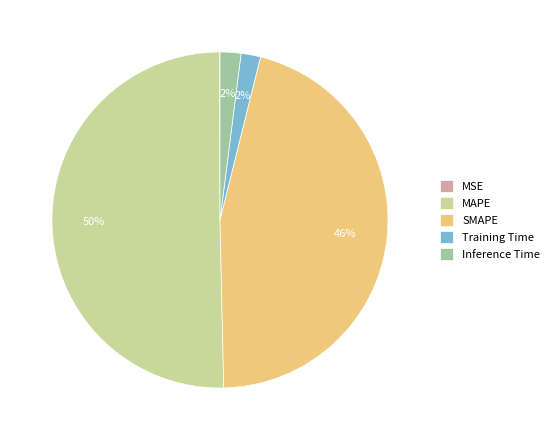

Is it true that SMAPE is 54% of the pie?

False